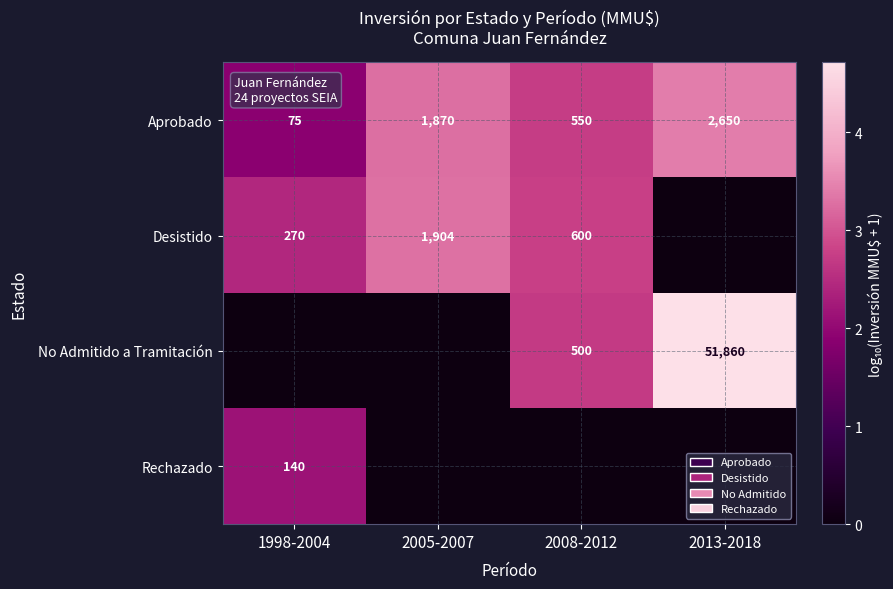

The value of Desistido at 2008-2012 is 1.5. True or false?

False